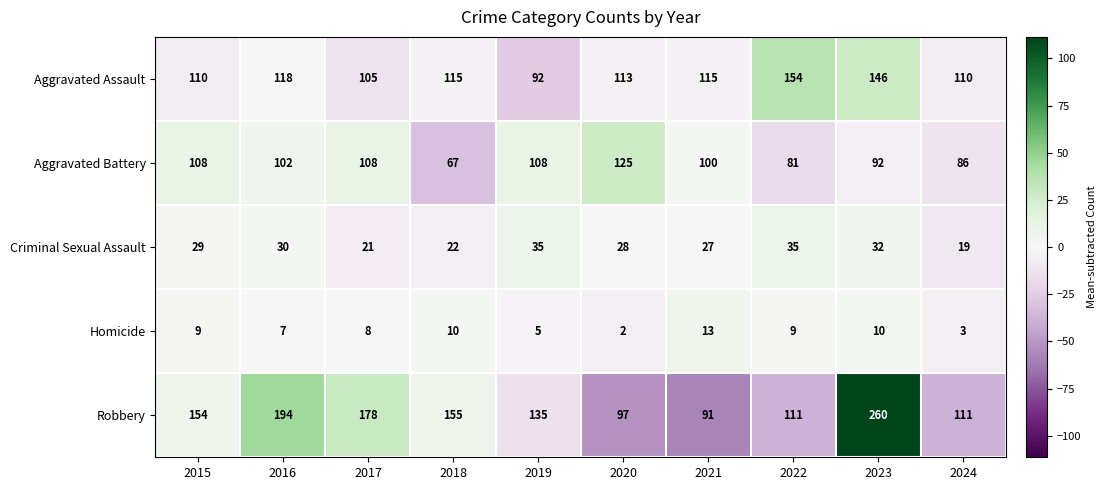

What is the average value of the Criminal Sexual Assault series?

28